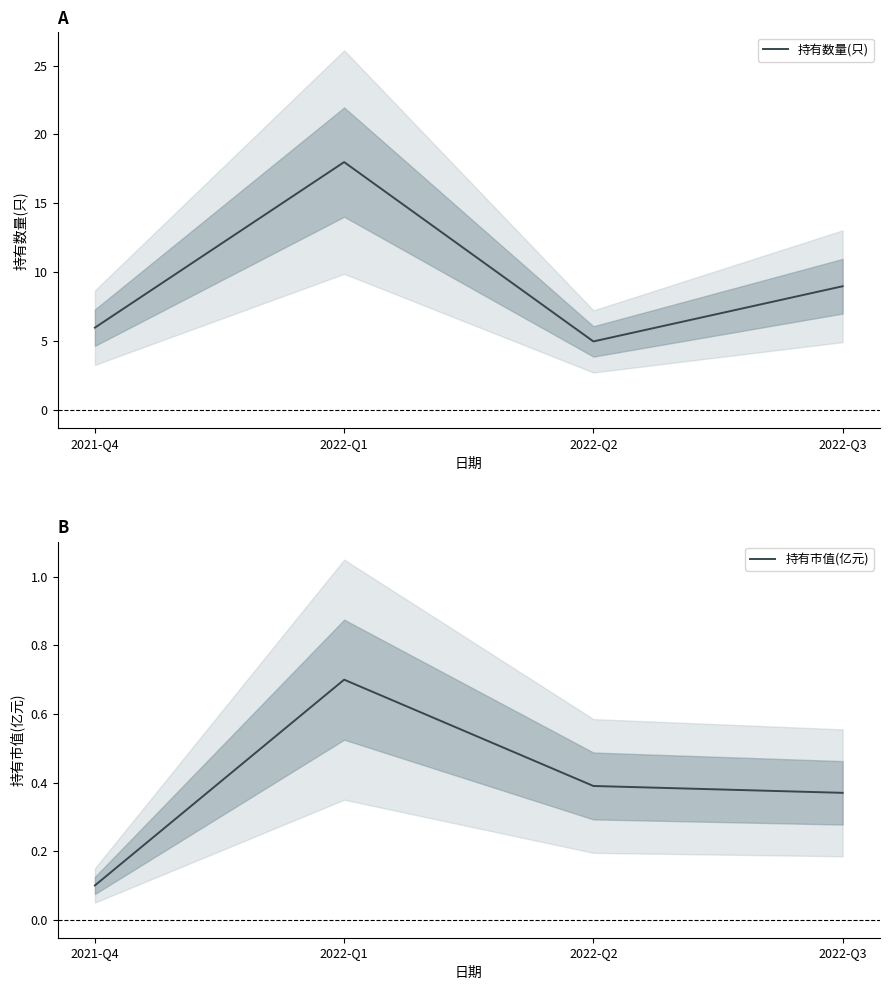

Which series has the largest total across all categories?

持有数量(只)